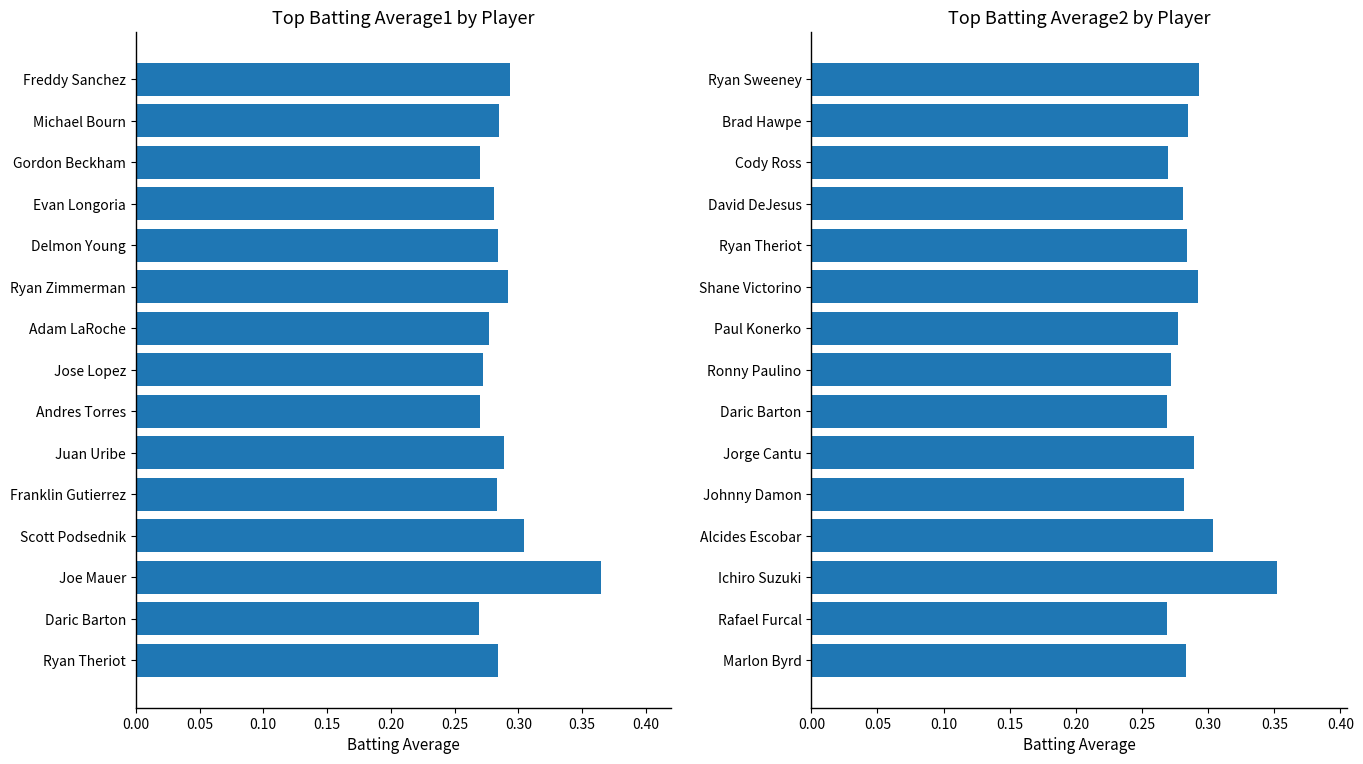

The value of Batting Average2 at Alcides Escobar is 0.3. True or false?

True